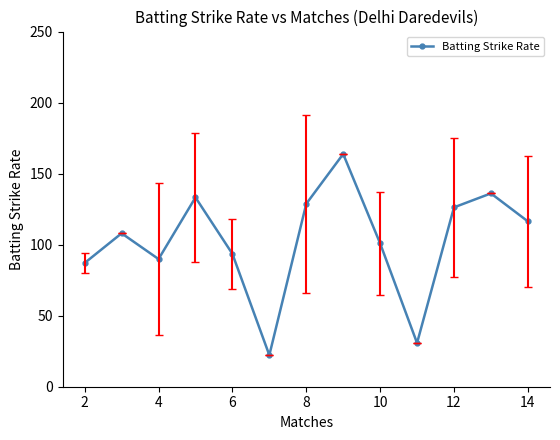

What is the difference between the maximum and second lowest values?

133.1